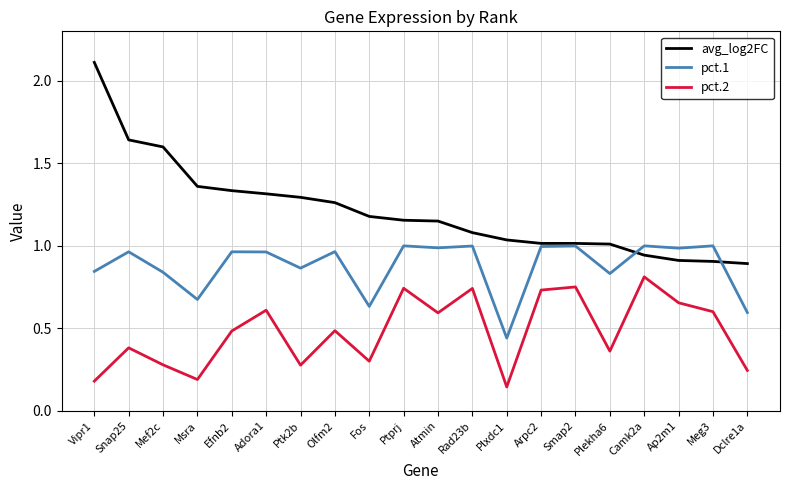

True or false: avg_log2FC and pct.2 cross at least once.

False